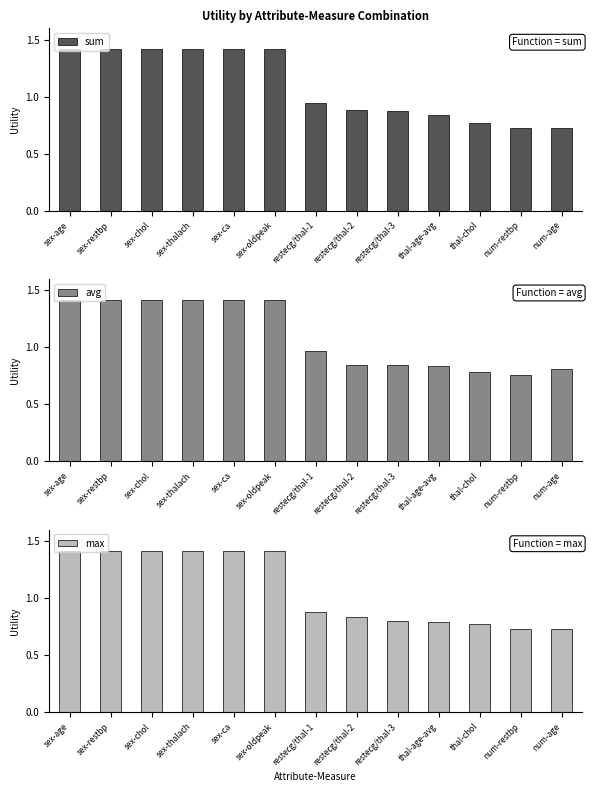

How many distinct data groups are displayed?

3